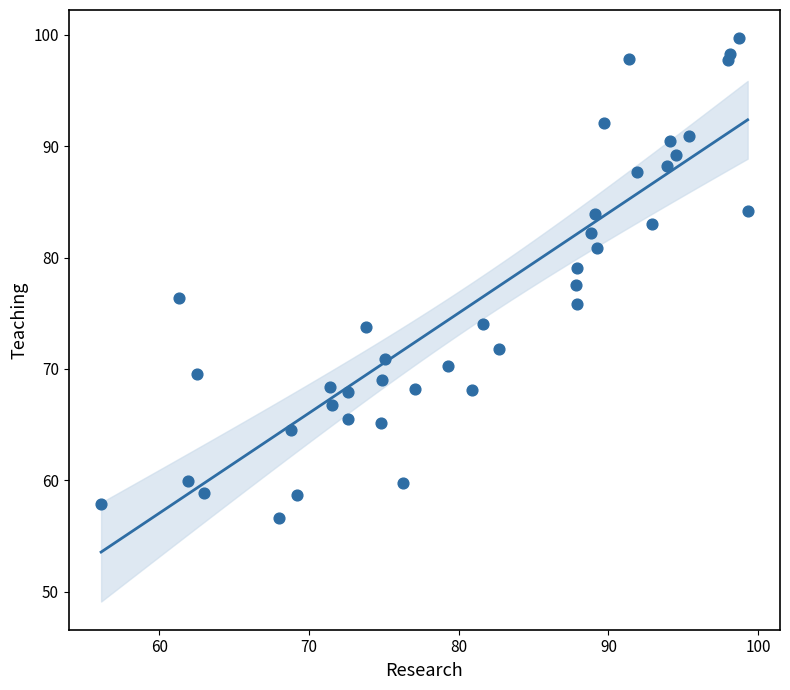

What is the range of X values (max minus min)?

43.2